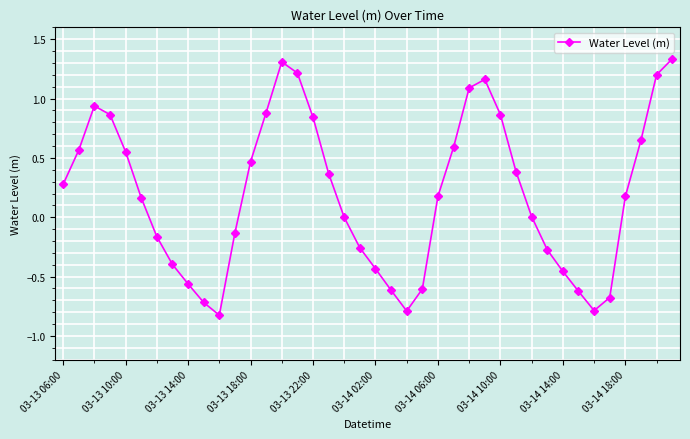

What is the value of the 23rd point from the left?

-0.8